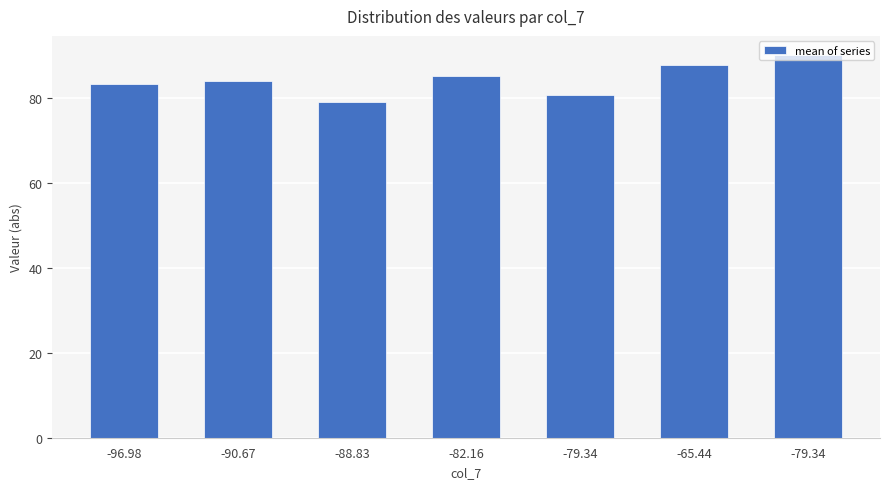

What is the difference between the second highest and second lowest values?

7.1